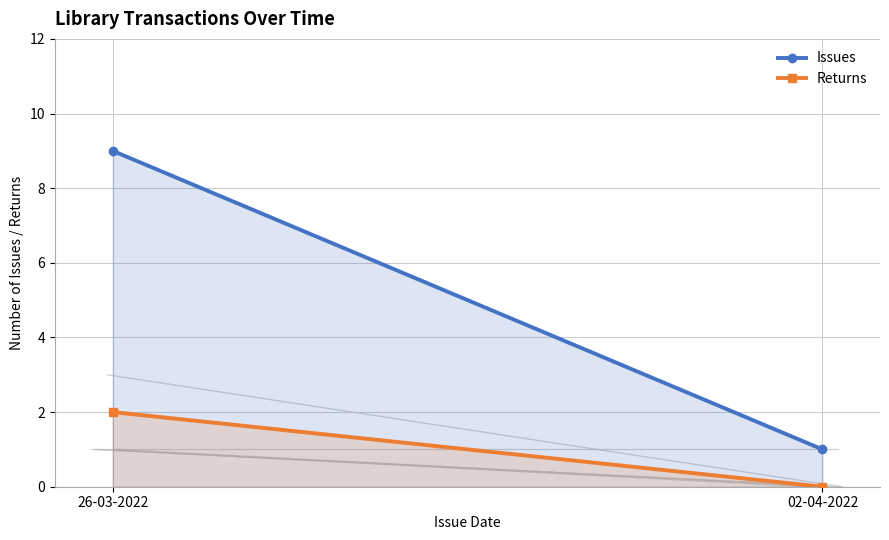

Which label corresponds to the smallest value in the chart?

02-04-2022